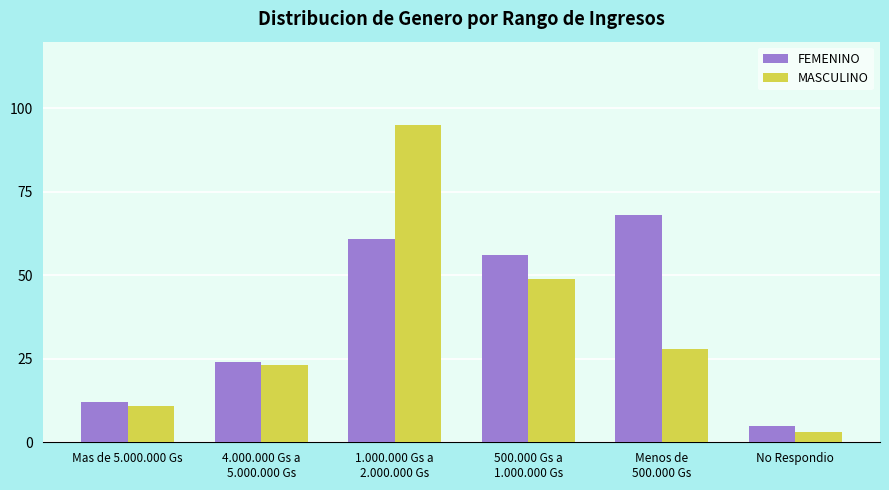

Is it true that MASCULINO equals 95 at 1.000.000 Gs a
2.000.000 Gs?

True